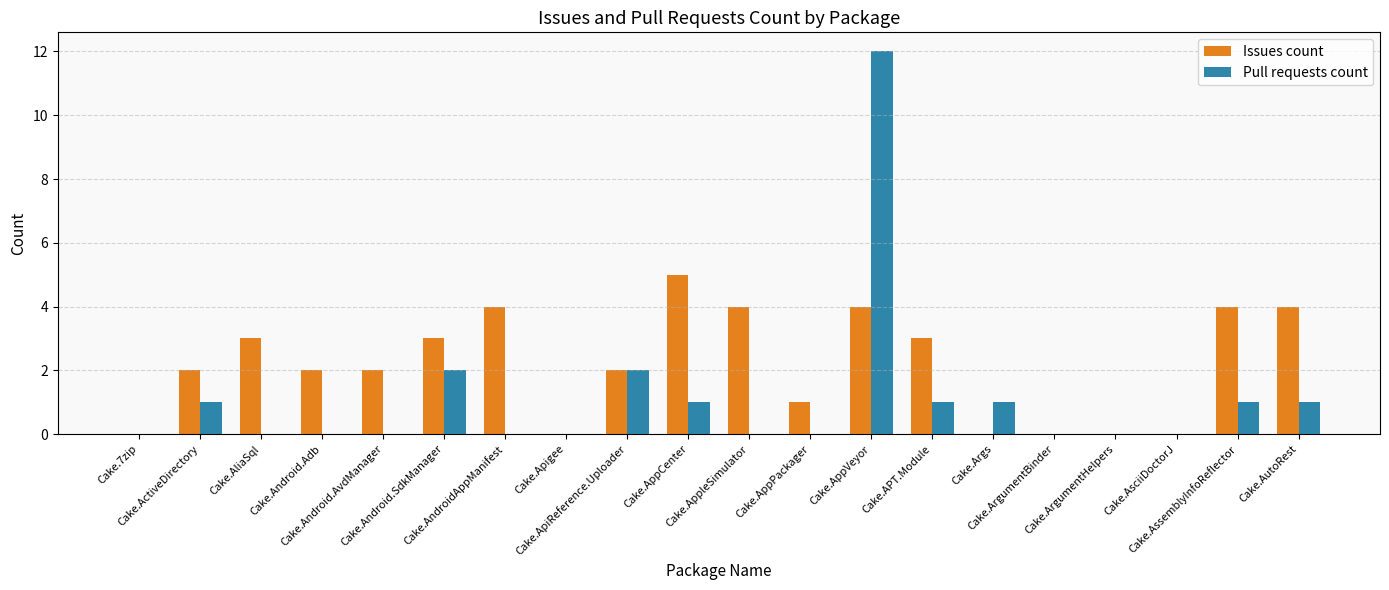

What is the average value of the Issues count series?

2